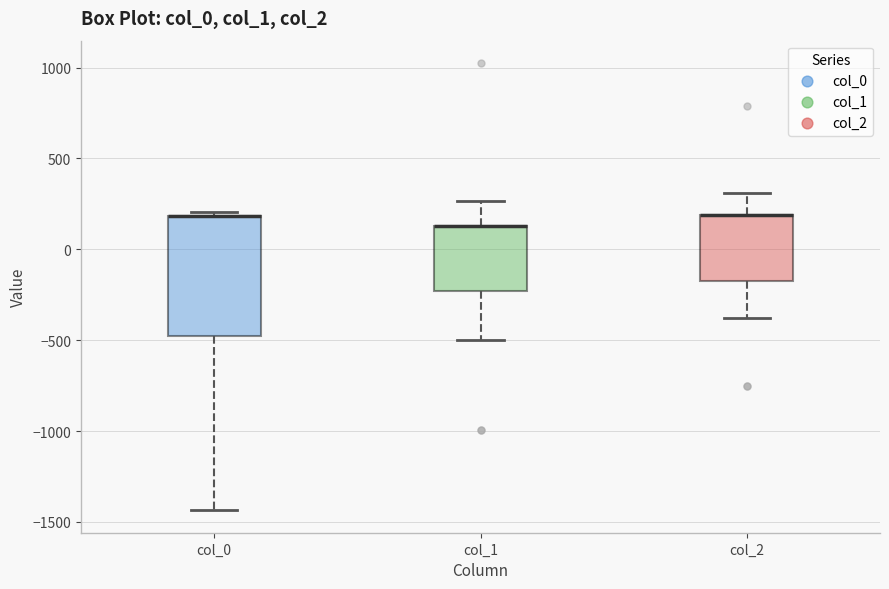

Which box is the tallest, from its lower edge to its upper edge?

col_0